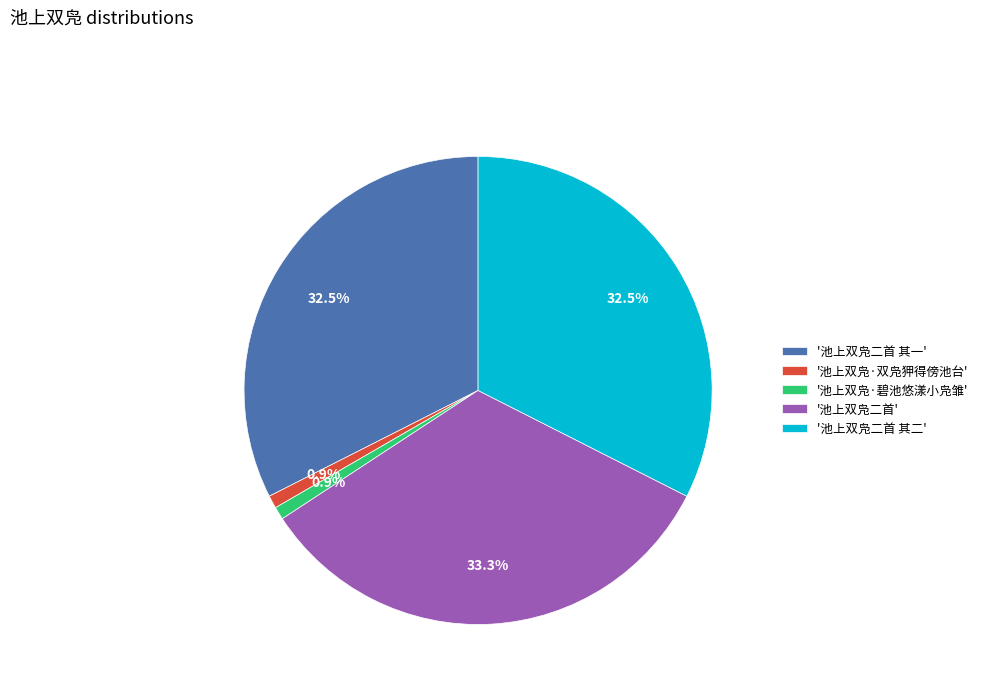

Which category has the biggest portion of the pie?

'池上双凫二首'